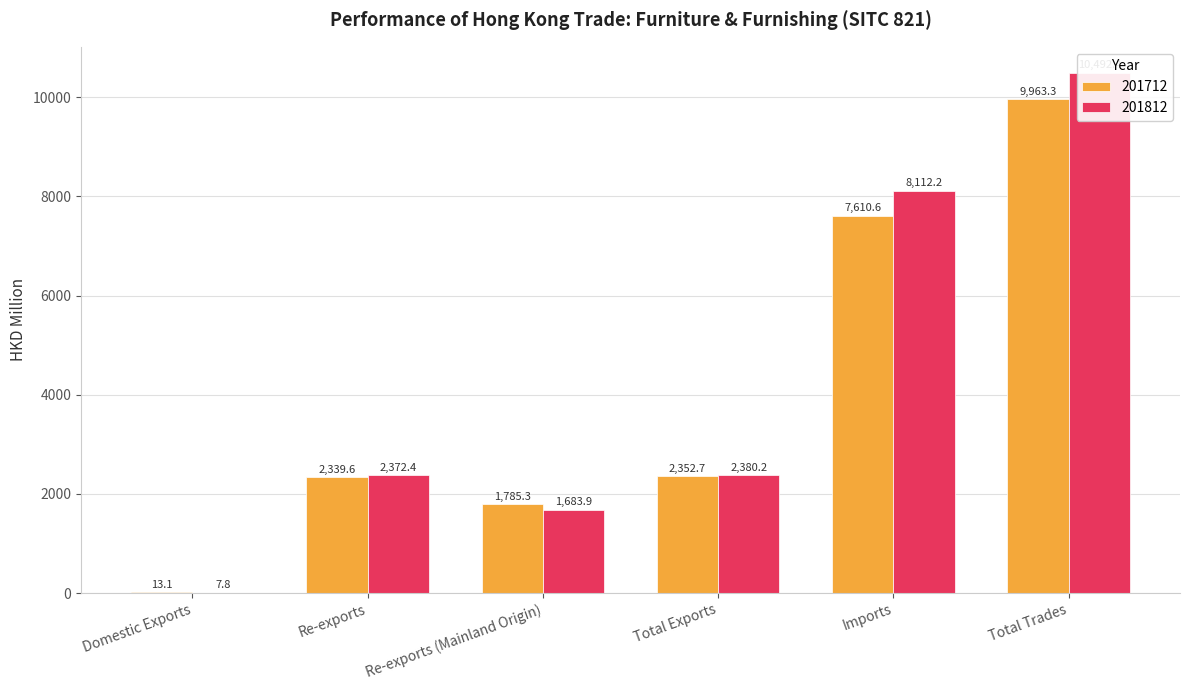

Which has a higher value, Total Exports or Domestic Exports?

Total Exports